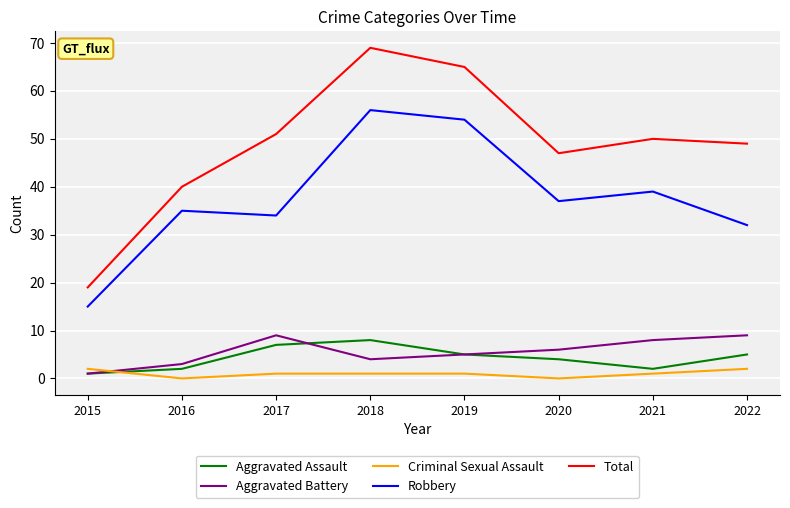

What is the sum of all Robbery values?

302